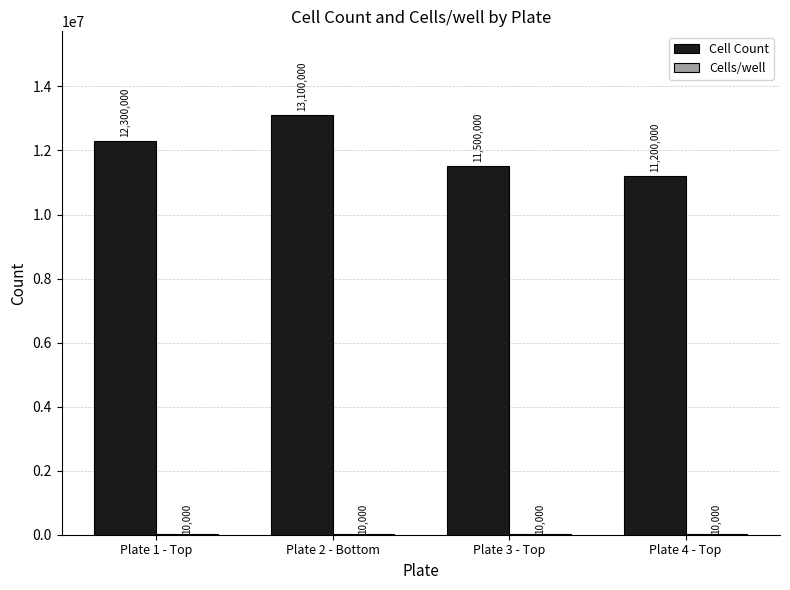

What is the maximum value for Cell Count?

13100000